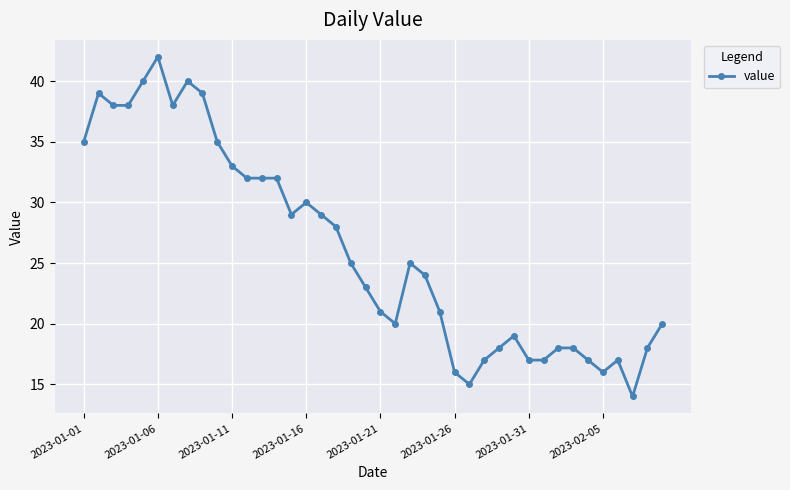

What is the minimum value shown in the chart?

14